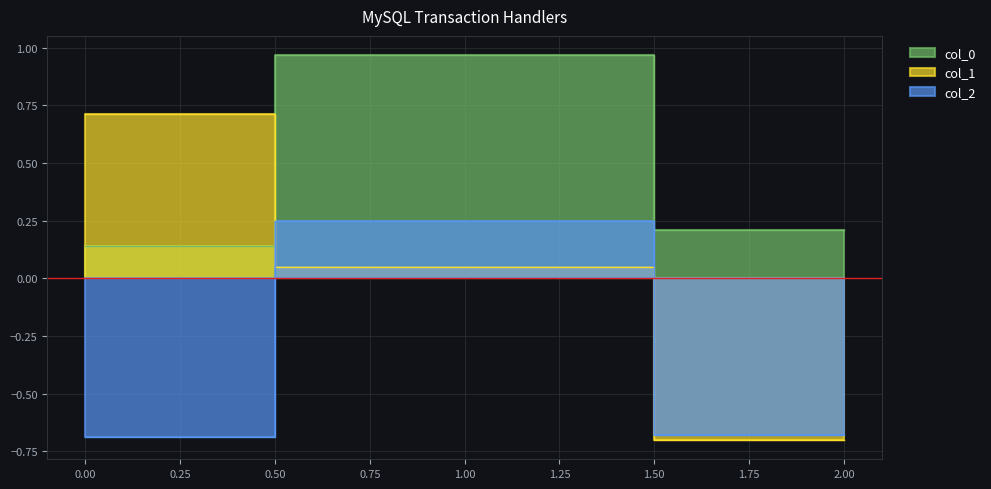

What are all the series names shown in the legend?

col_0, col_1, col_2